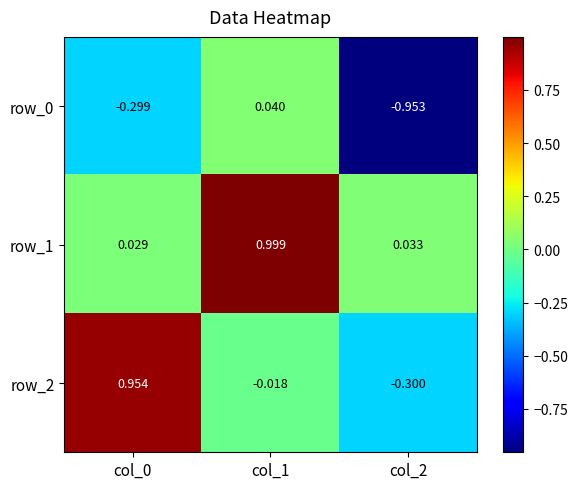

Is the value of row_1 at col_2 greater than the value of row_0 at col_2?

Yes